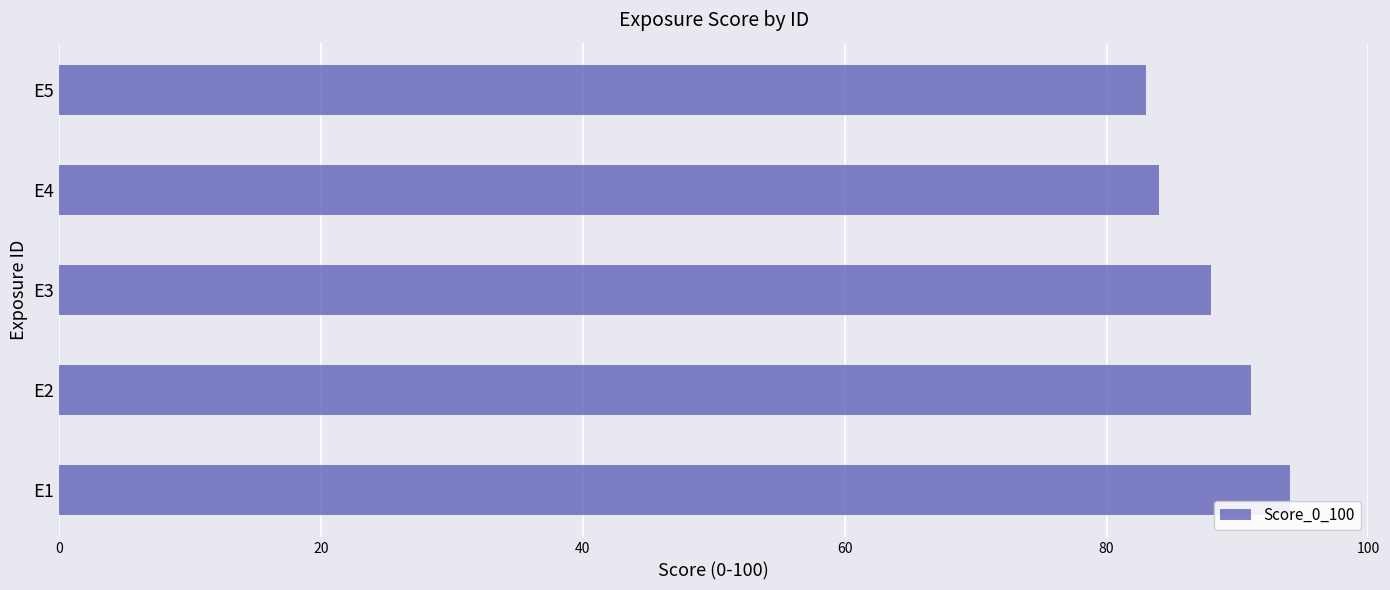

How many data points does each series have?

5